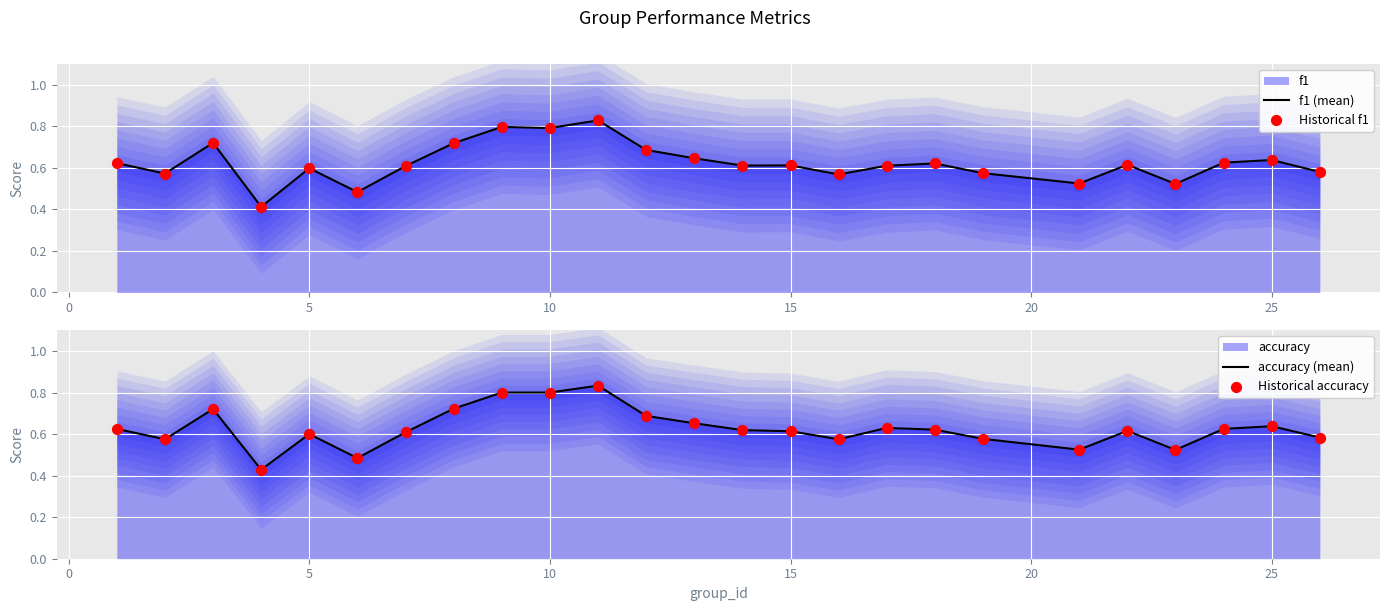

At how many categories does at least one series exceed 0?

25